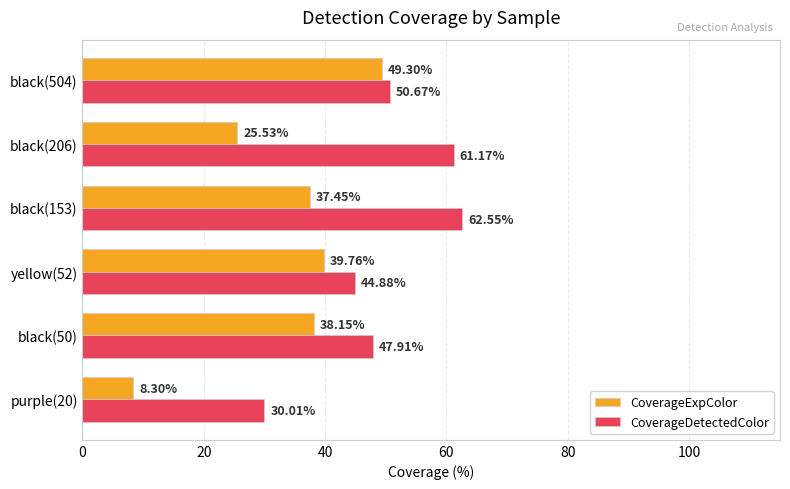

What is the total value across all series at yellow(52)?

84.6